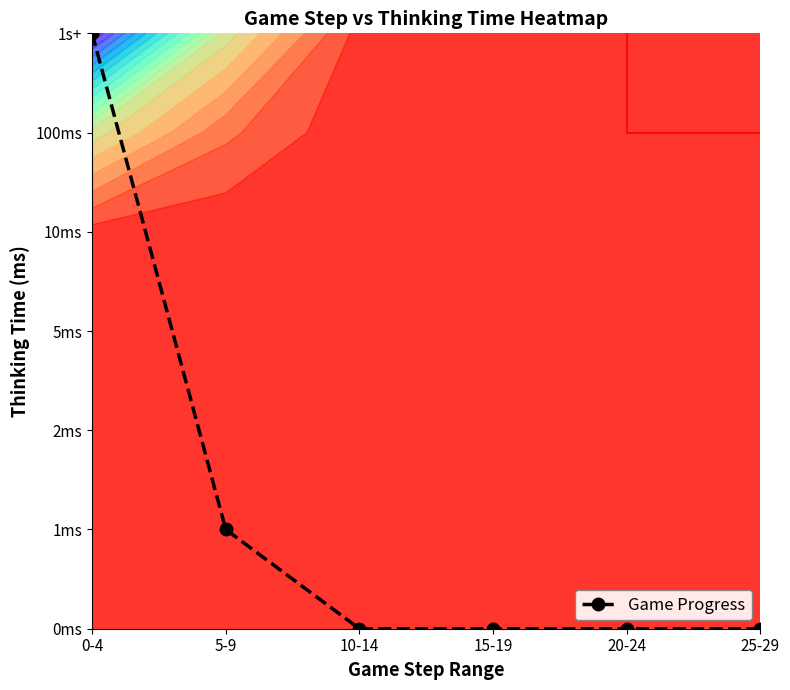

What is the difference between the maximum and minimum values?

6